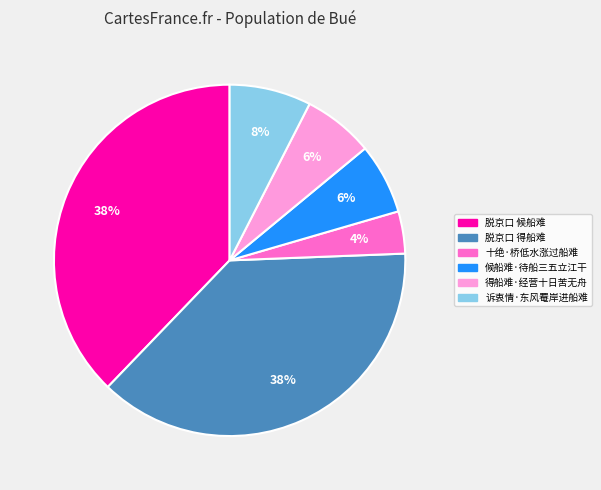

The 脱京口 得船难 slice represents 51% of the pie. True or false?

False